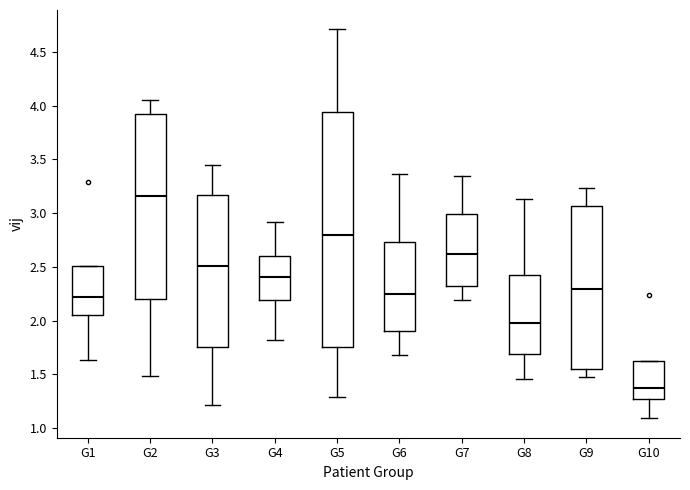

Reading left to right, read every box against the y-axis: the position of its median line, the range the box covers, and the ends of its whiskers. The values are not printed on the chart, so give them approximately, as read against the axis.

G1: median 2.20, box 2.05 to 2.50, whiskers 1.65 to 2.50
G2: median 3.15, box 2.20 to 3.90, whiskers 1.50 to 4.05
G3: median 2.50, box 1.75 to 3.15, whiskers 1.20 to 3.45
G4: median 2.40, box 2.20 to 2.60, whiskers 1.80 to 2.90
G5: median 2.80, box 1.75 to 3.95, whiskers 1.30 to 4.70
G6: median 2.25, box 1.90 to 2.75, whiskers 1.70 to 3.35
G7: median 2.60, box 2.35 to 3.00, whiskers 2.20 to 3.35
G8: median 2.00, box 1.70 to 2.45, whiskers 1.45 to 3.15
G9: median 2.30, box 1.55 to 3.05, whiskers 1.45 to 3.25
G10: median 1.40, box 1.25 to 1.65, whiskers 1.10 to 1.65